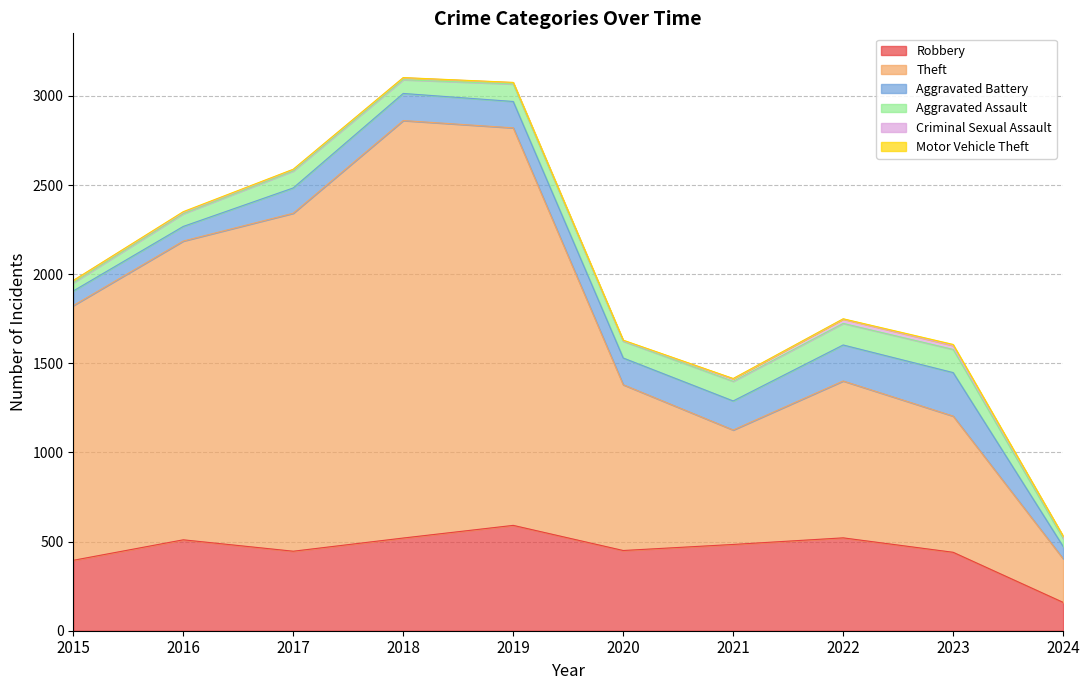

What is the maximum value shown in the chart?

2342